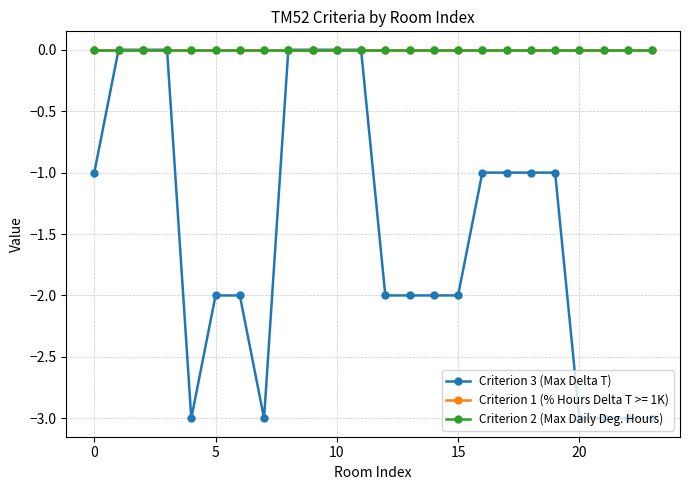

Is this an area chart (filled region under the line)?

No